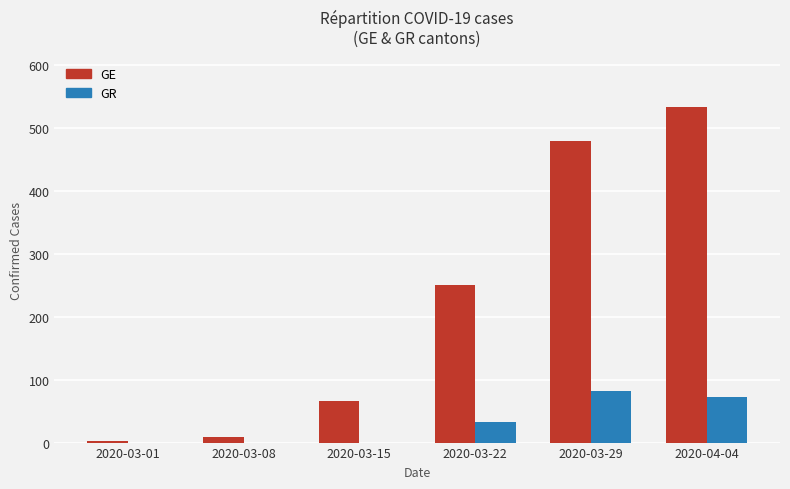

Reading left to right, transcribe all the data shown in this chart.

GE: 2020-03-01=3	2020-03-08=9	2020-03-15=66	2020-03-22=251	2020-03-29=479	2020-04-04=533
GR: 2020-03-01=0	2020-03-08=0	2020-03-15=0	2020-03-22=33	2020-03-29=82	2020-04-04=72